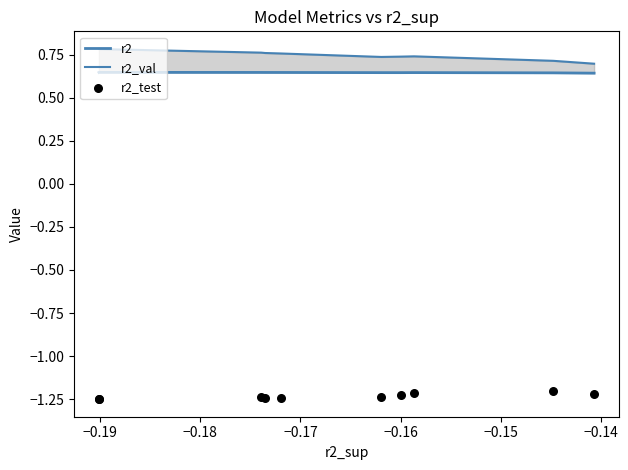

What are all the series names shown in the legend?

r2, r2_val, r2_test